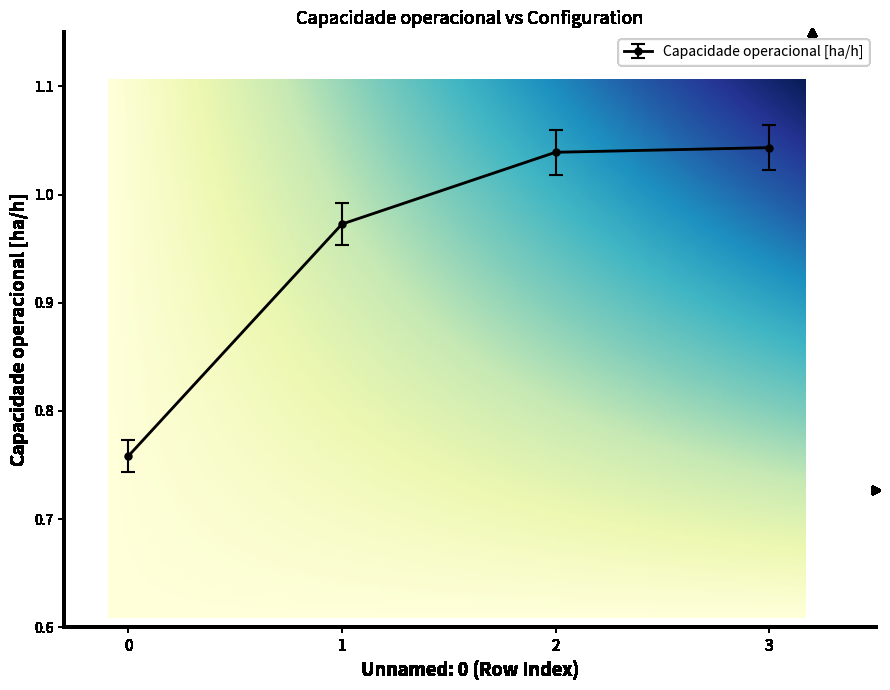

List the labels in order of Capacidade operacional [ha/h] value, smallest first.

0, 1, 2, 3